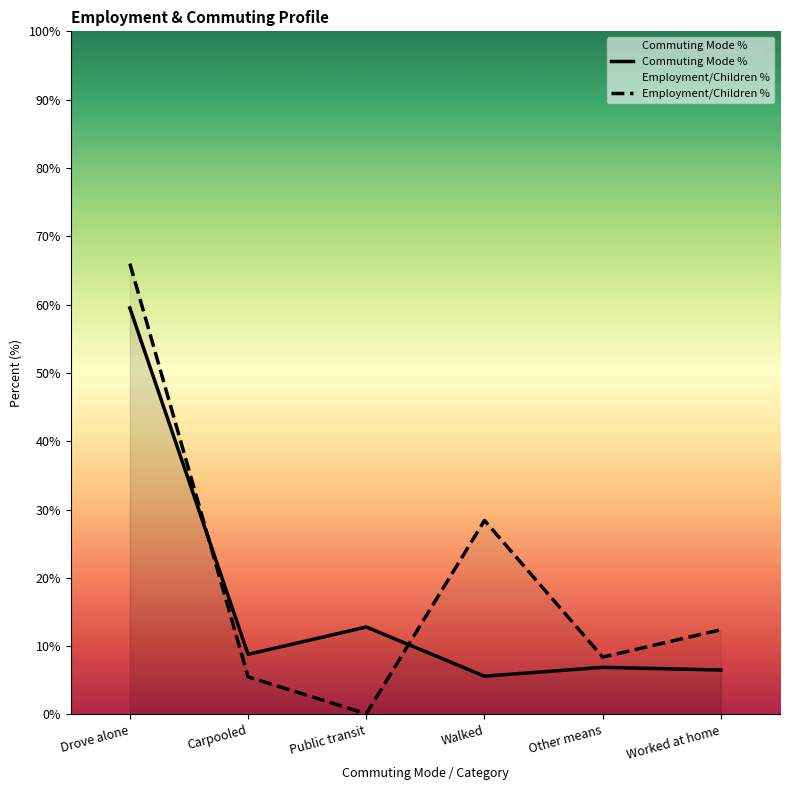

How many intersections are there between Employment/Children % and Commuting Mode %?

2